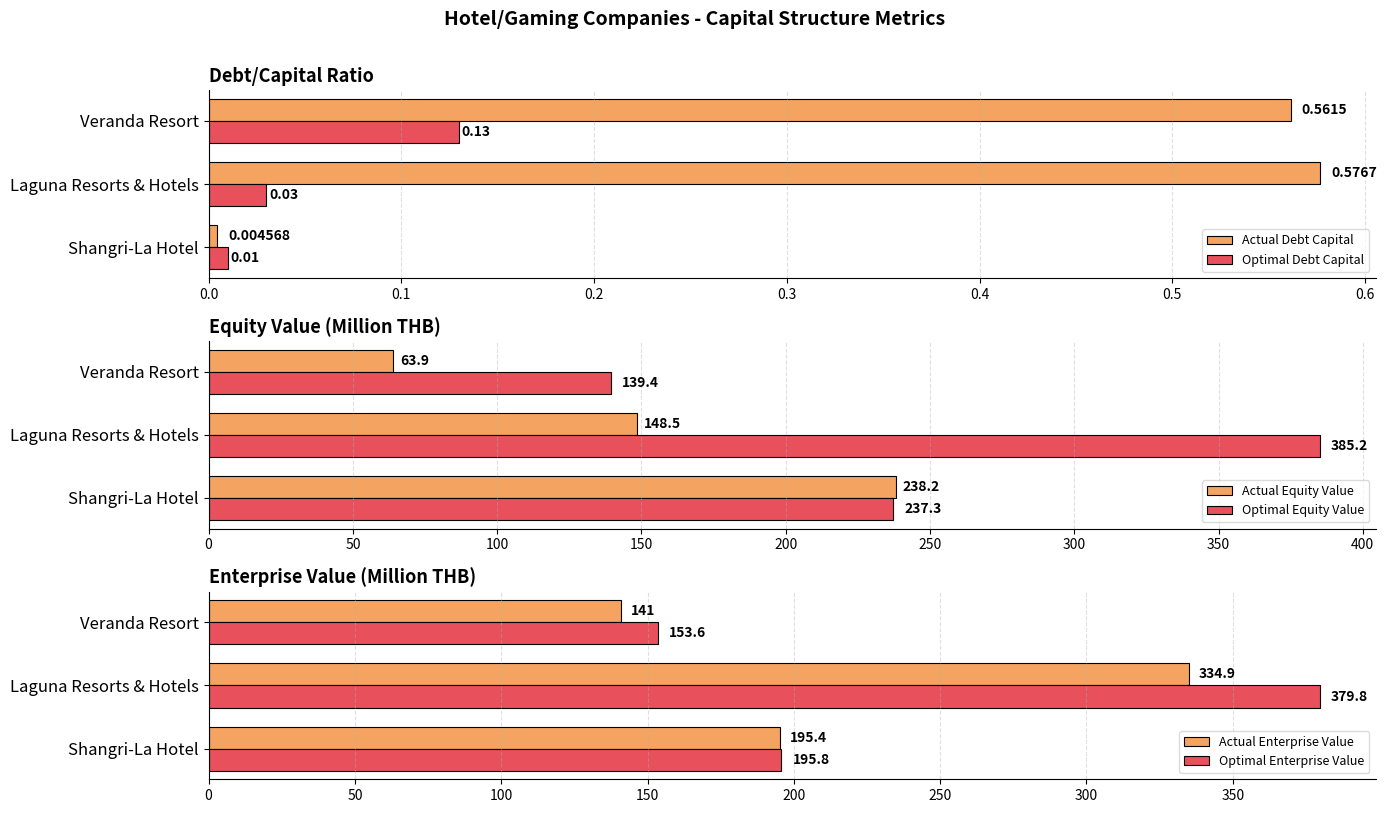

True or false: Actual Enterprise Value has a value of 334.9 at Laguna Resorts & Hotels.

True